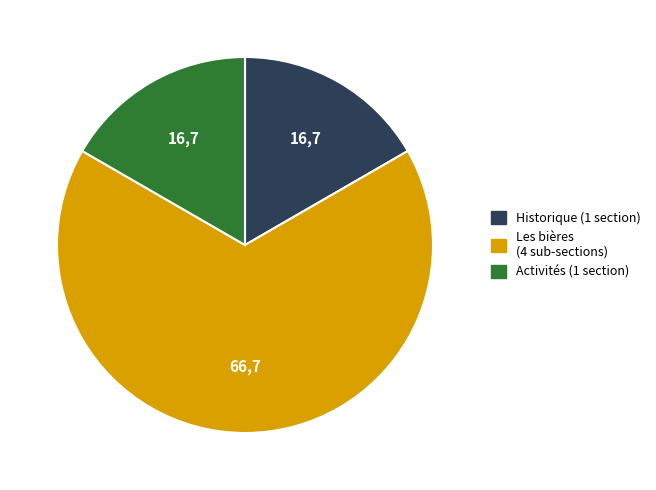

Which slice is the largest?

Les bières